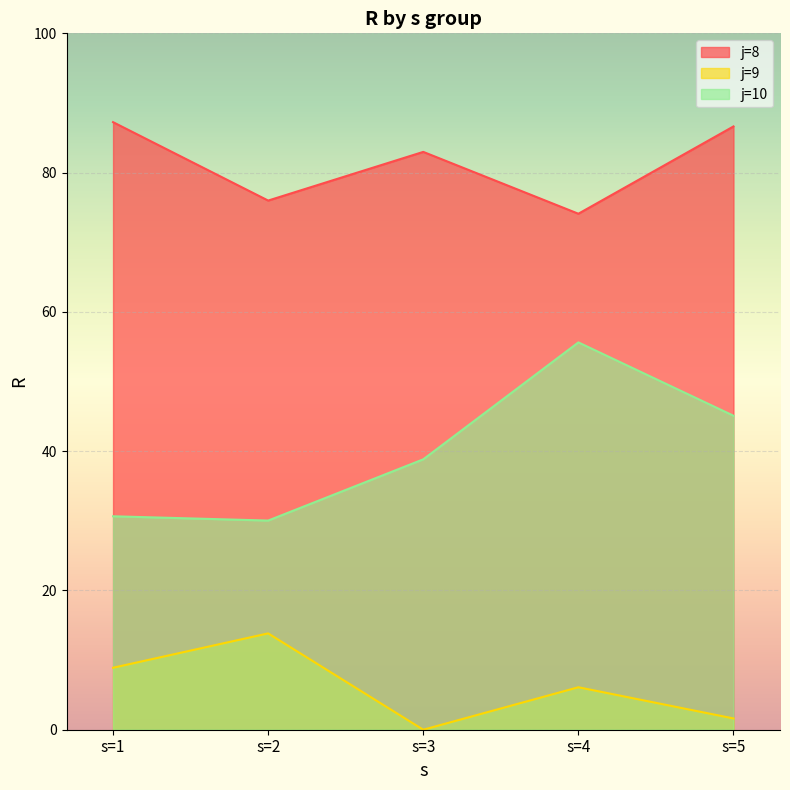

The value of j=8 at s=1 is 87.2. True or false?

True